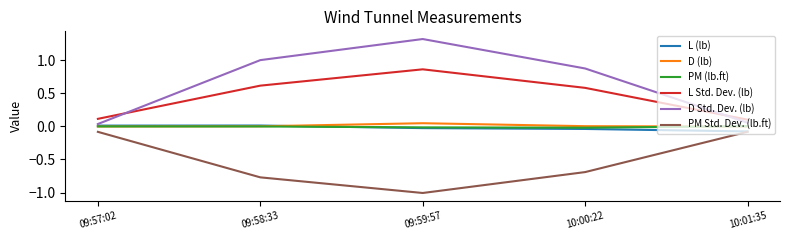

What is the maximum value shown in the chart?

1.3